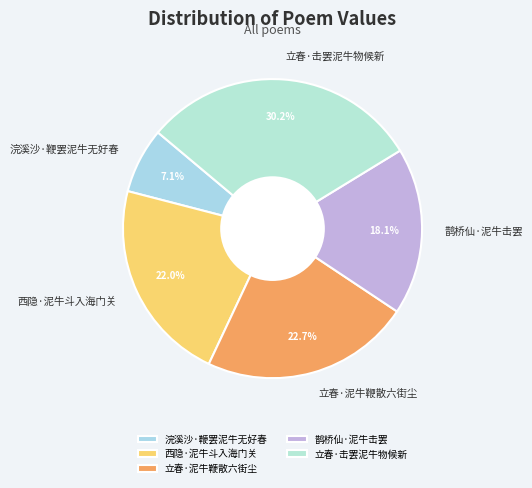

Is it true that 立春·泥牛鞭散六街尘 is 23% of the pie?

True